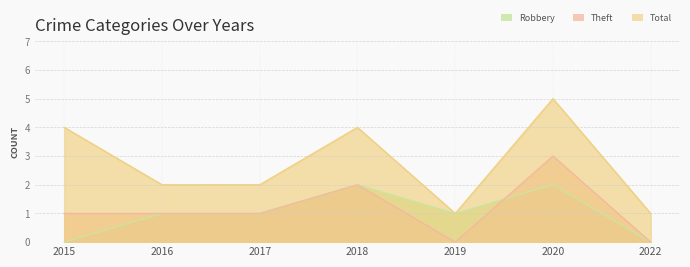

Rank the series by their maximum value, from highest to lowest.

Total, Theft, Robbery